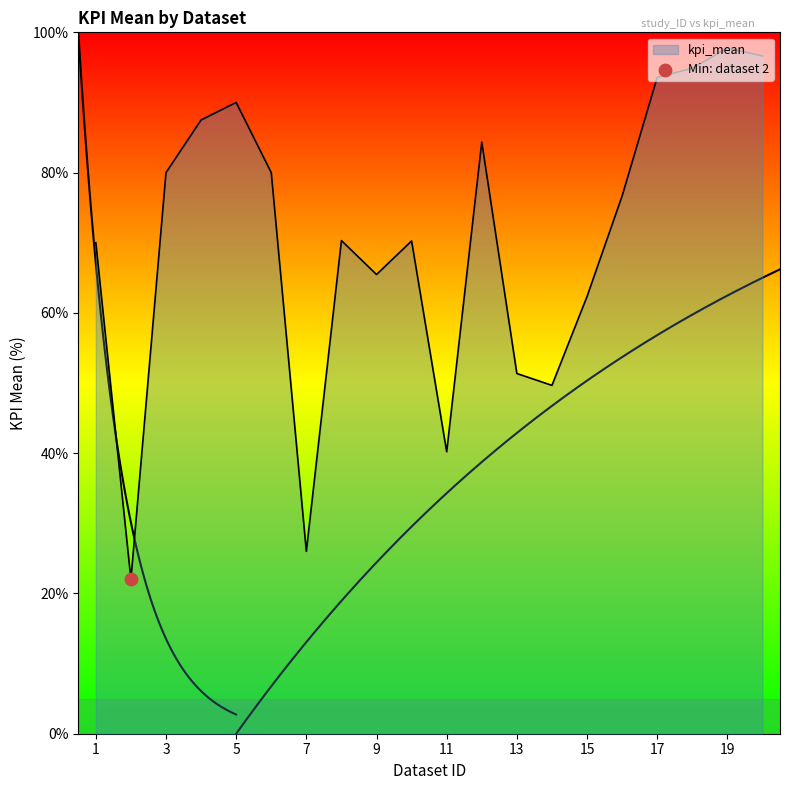

Between 8 and 18, which is larger?

18